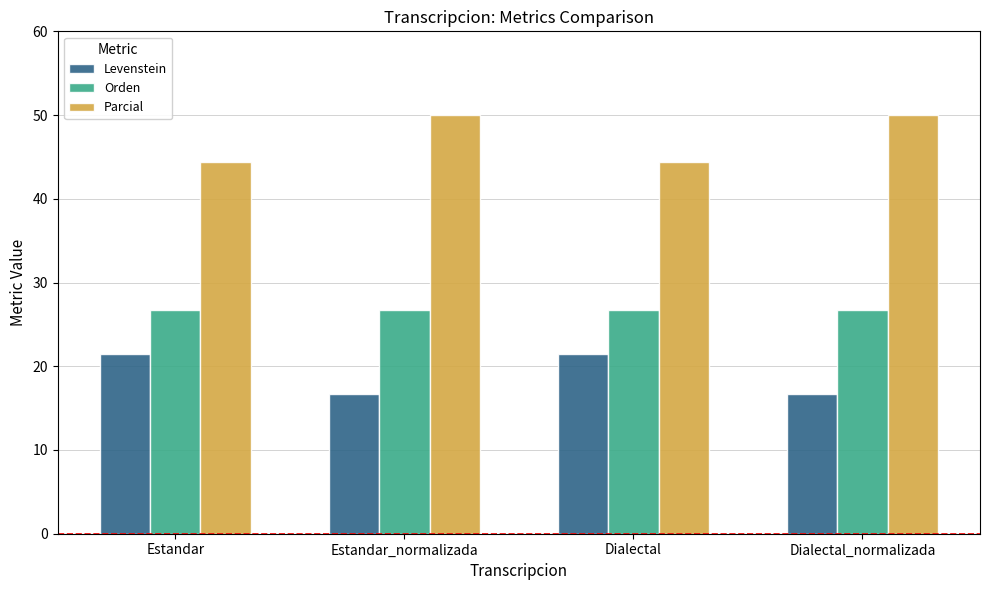

What is the difference between the highest and lowest values at Estandar_normalizada?

33.3